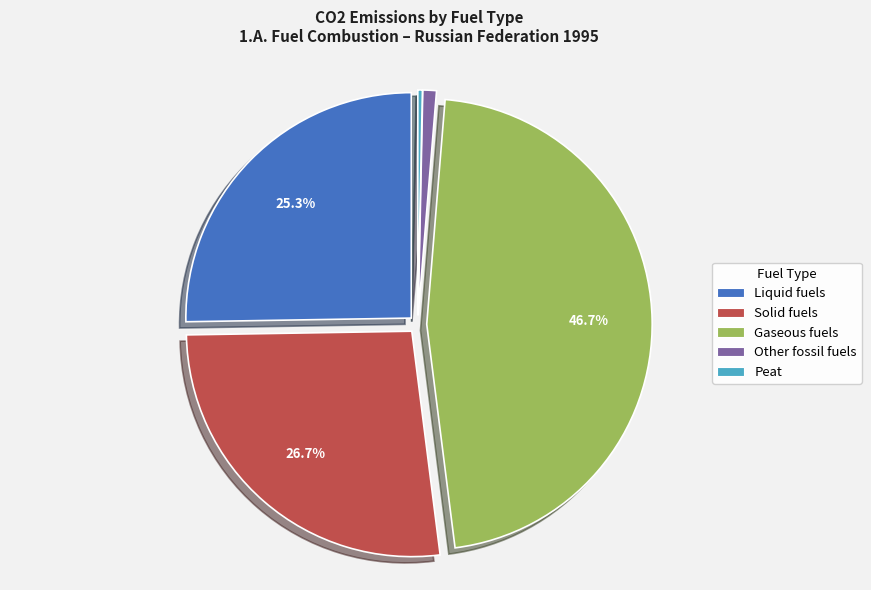

Does any single category account for the majority?

No